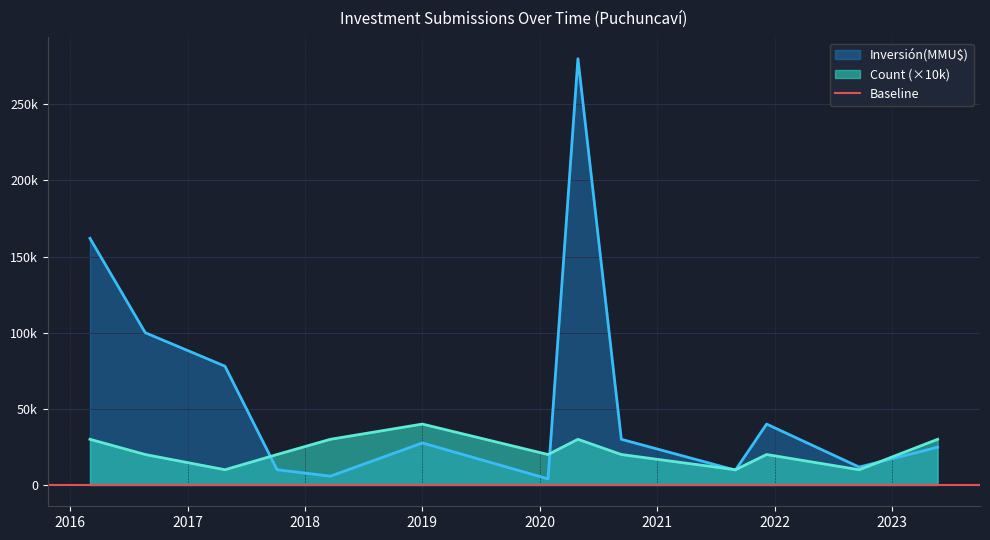

Reading left to right, extract all data points from this chart.

Count: 30000	20000	10000	20000	30000	40000	20000	30000	20000	10000	20000	10000	30000
Inversión(MMU$): 162000	100000	78000	10000	5774	27613	4000	280000	30000	9720	40000	11750	24786